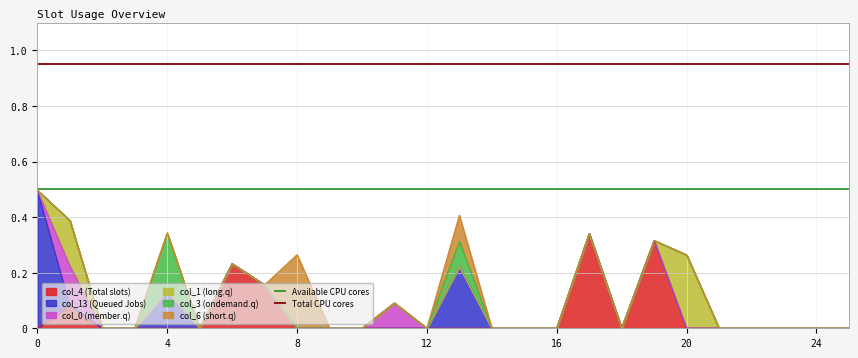

Is it true that col_4 (Total slots) equals 0.0 at 20?

True